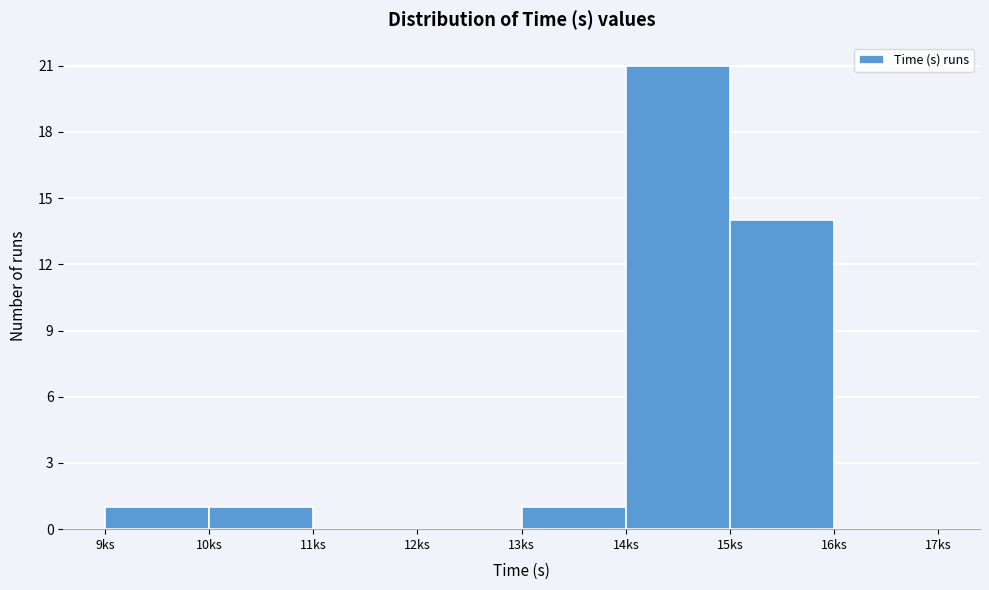

Reading left to right, list all the values displayed in this chart.

9ks=1	10ks=1	11ks=0	12ks=0	13ks=1	14ks=21	15ks=14	16ks=0